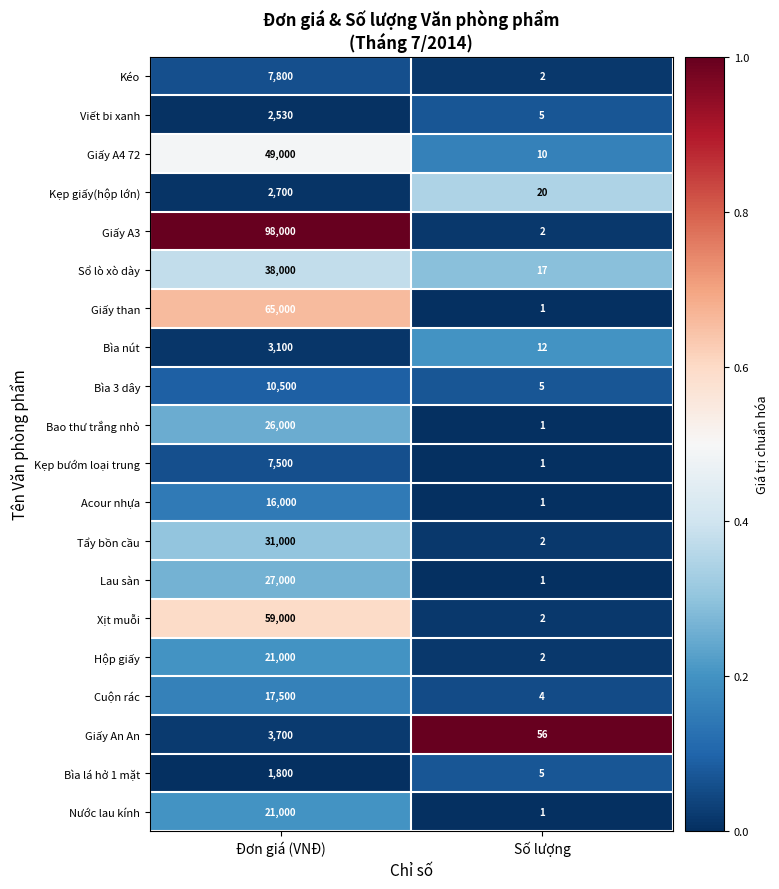

Rank the categories by Giấy A4 72 value from lowest to highest.

Số lượng, Đơn giá (VNĐ)